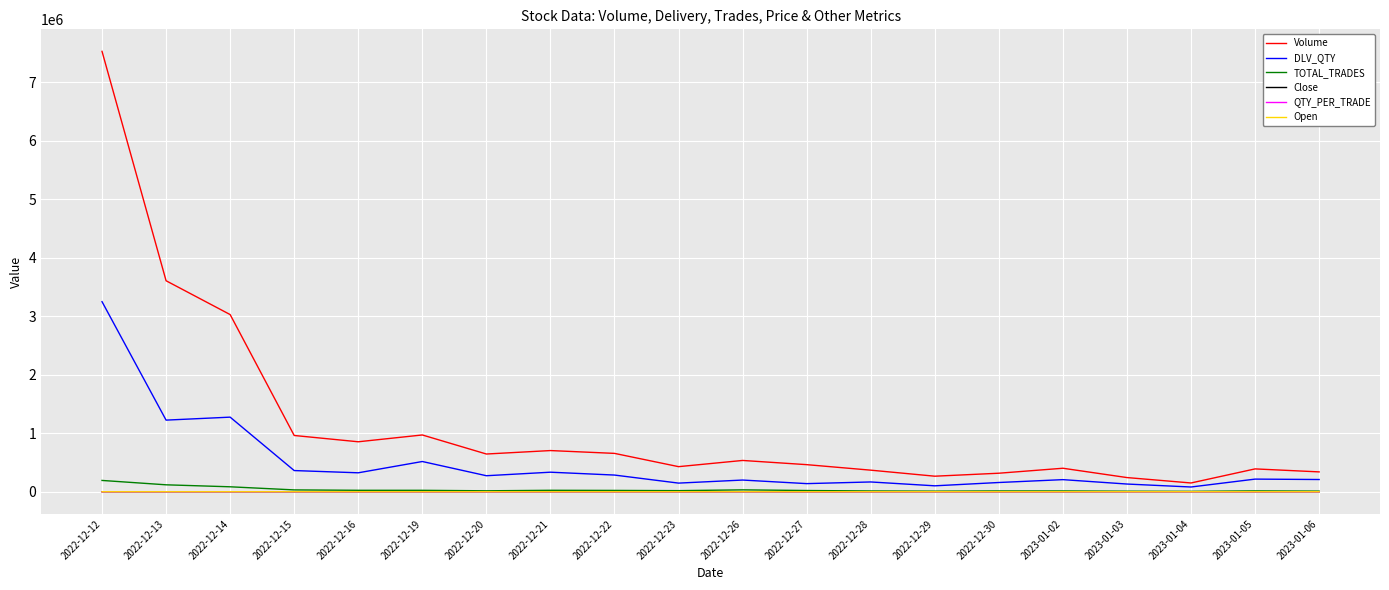

Where is DLV_QTY nearest to the value 1666090?

2022-12-14